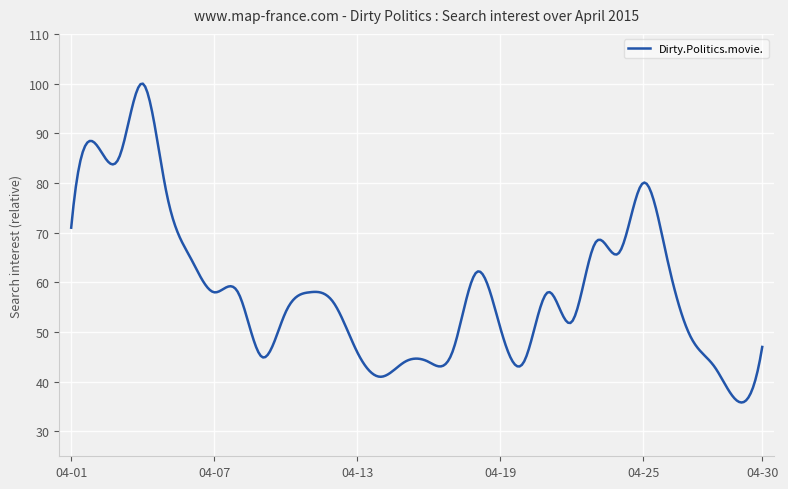

What is the difference between the maximum and minimum values?

64.2